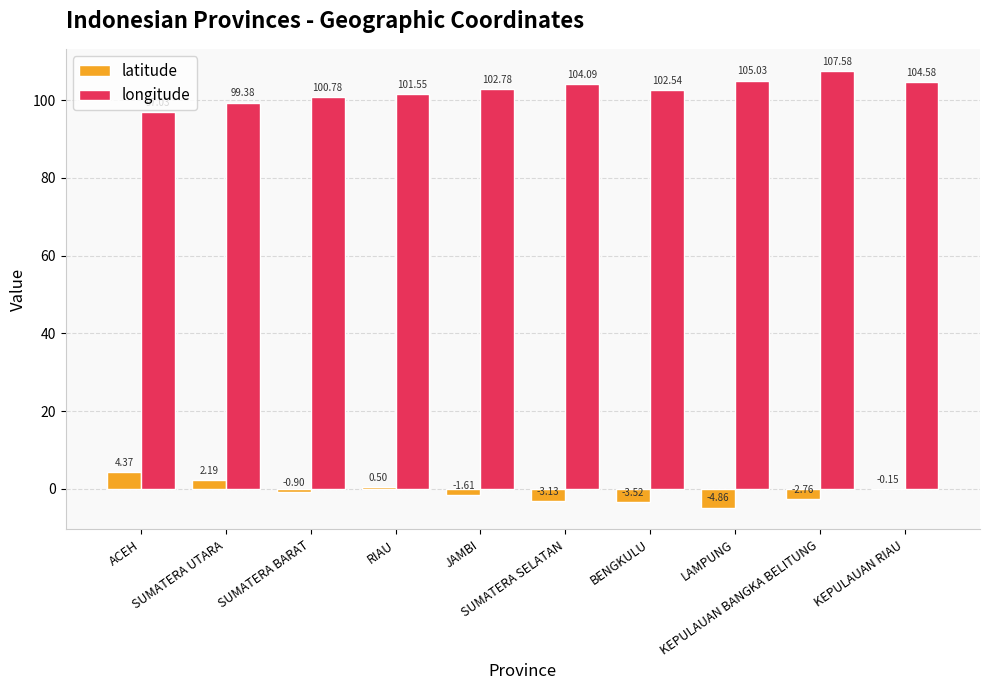

What is the sum of all longitude values?

1025.3